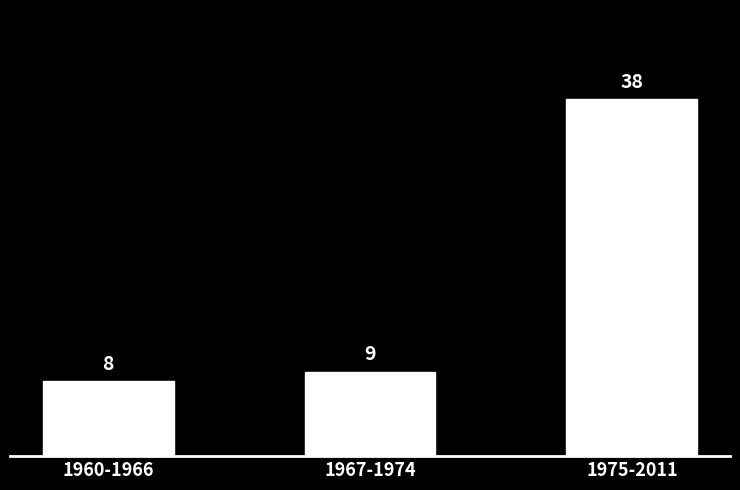

Reading left to right, extract all data points from this chart.

8	9	38